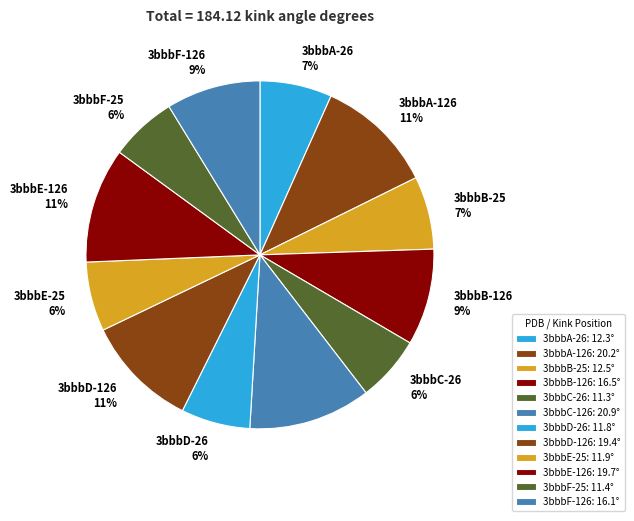

Does any single category account for the majority?

No